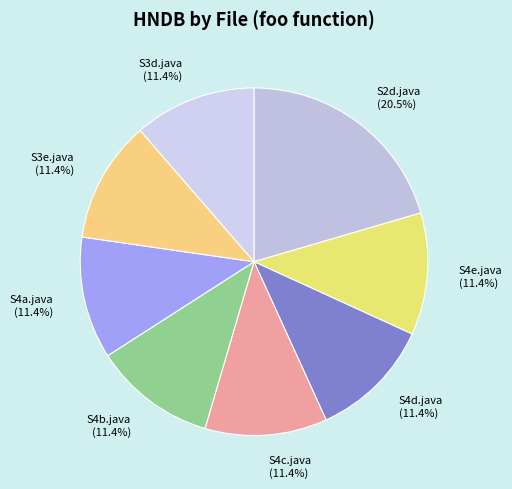

Count the number of slices in the pie.

8